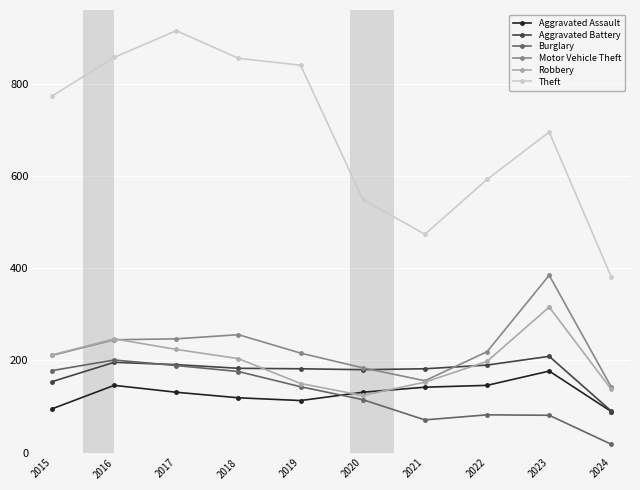

True or false: Robbery and Theft cross at least once.

False